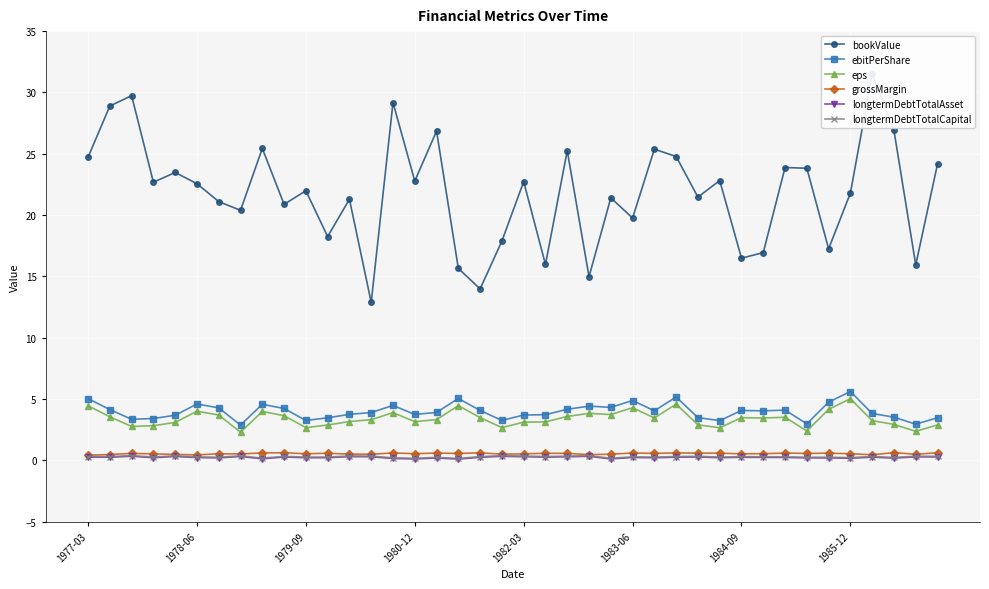

Is the value of eps at 1982-03 greater than the value of longtermDebtTotalAsset at 1977-03?

Yes